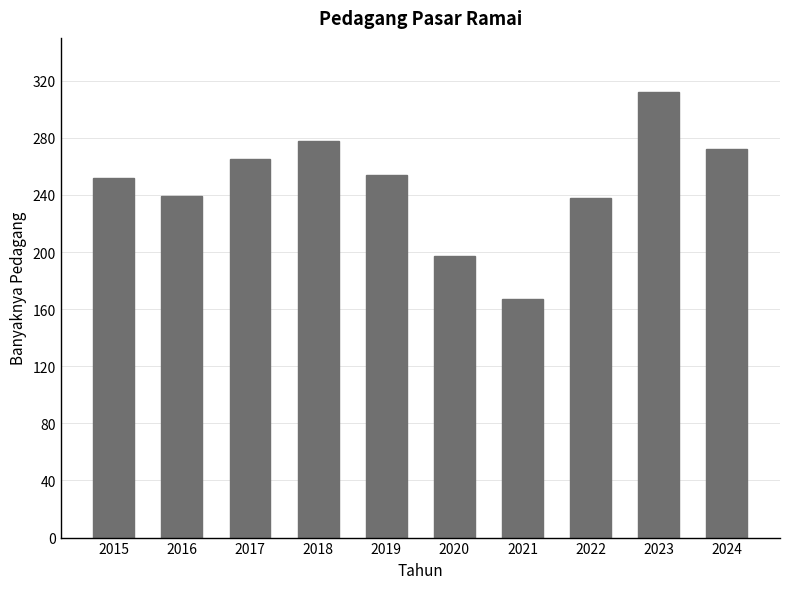

Is it true that the value at 2022 is 238?

True